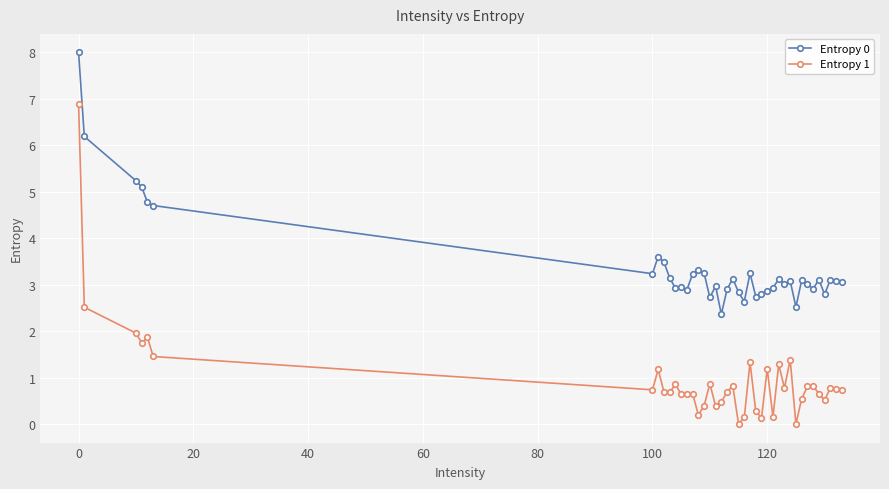

Rank the series by their maximum value, from highest to lowest.

Entropy 0, Entropy 1